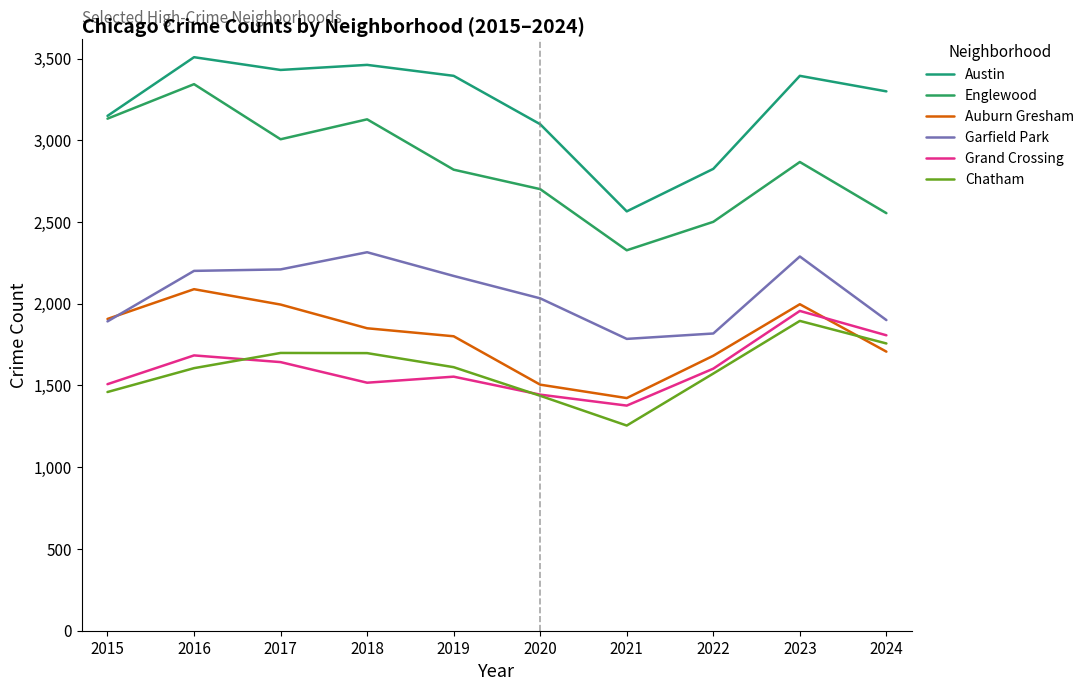

At how many categories does at least one series exceed 2384?

10